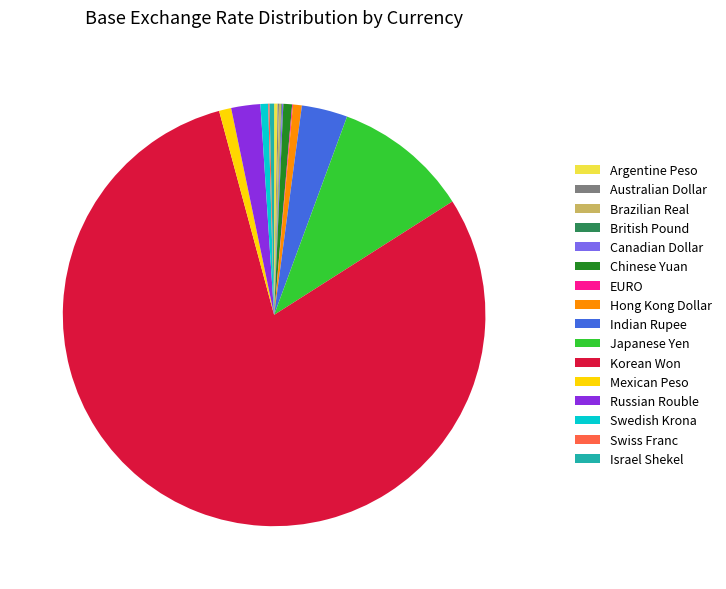

Which slice is the largest?

Korean Won